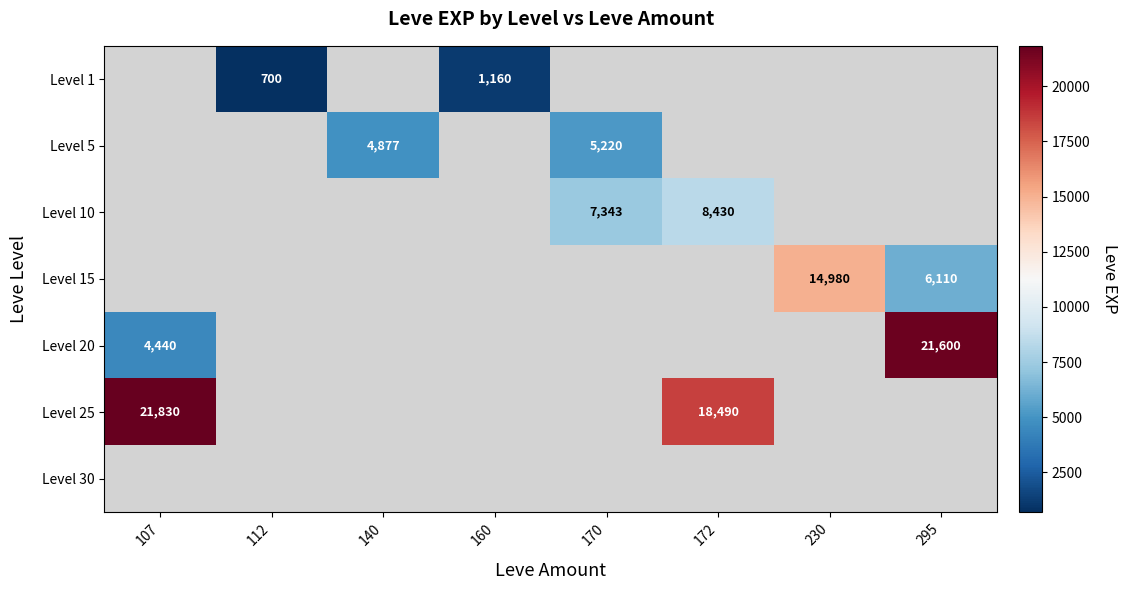

The value of Level 1 at 112 is 700. True or false?

True